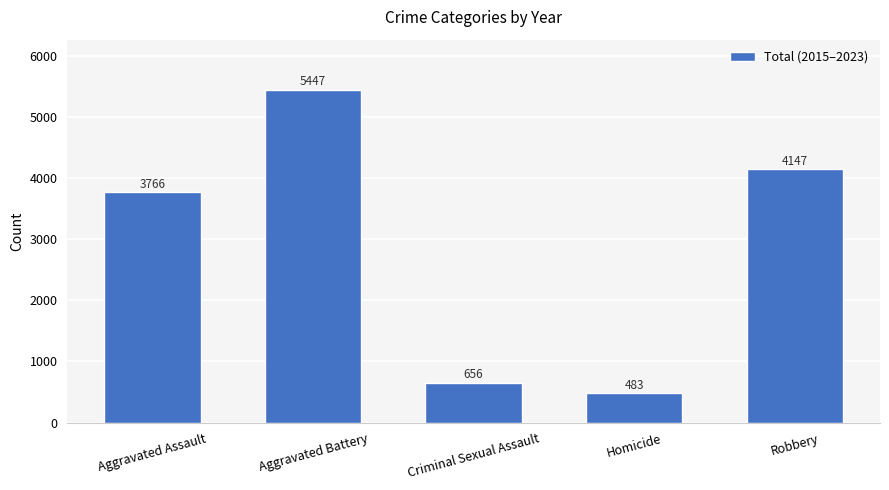

What is the maximum value shown in the chart?

5447